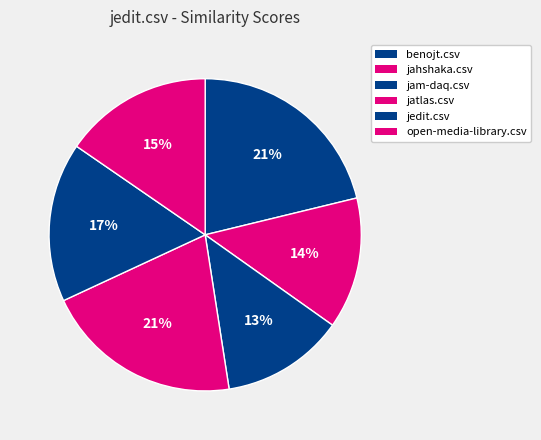

Between jedit.csv and open-media-library.csv, which is larger?

jedit.csv